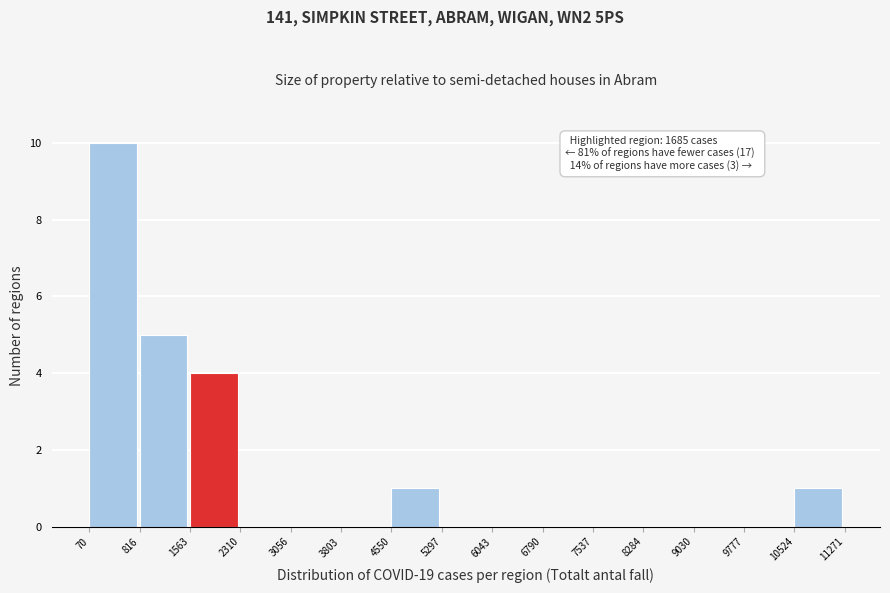

Over which range of the x-axis is the bar tallest?

70 to 816